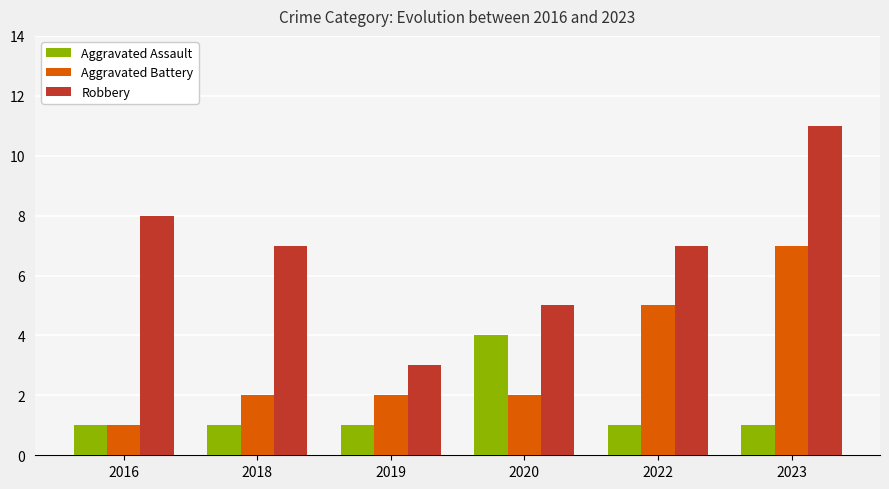

What is the total value across all series at 2016?

10